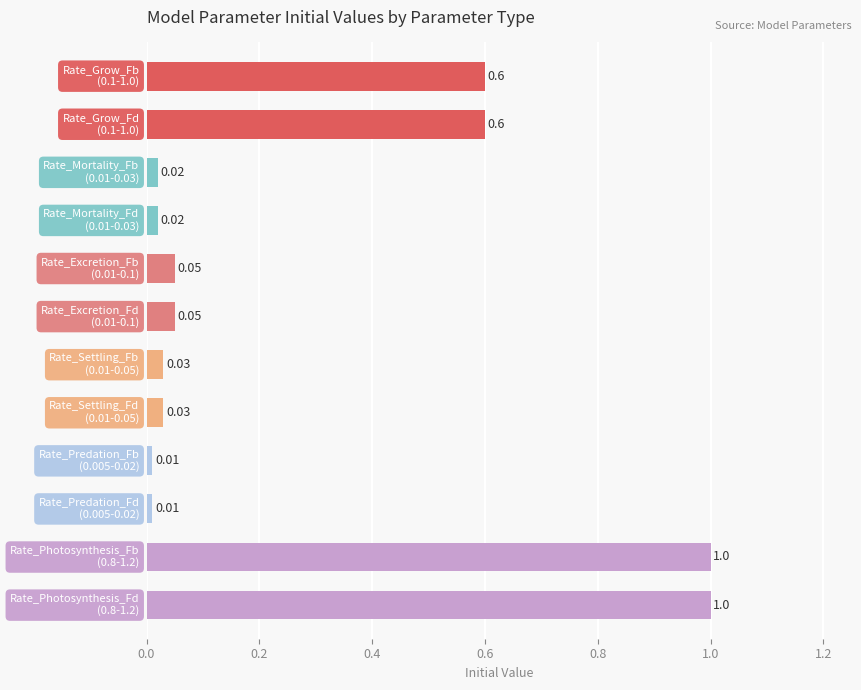

What is the sum of all values?

3.4